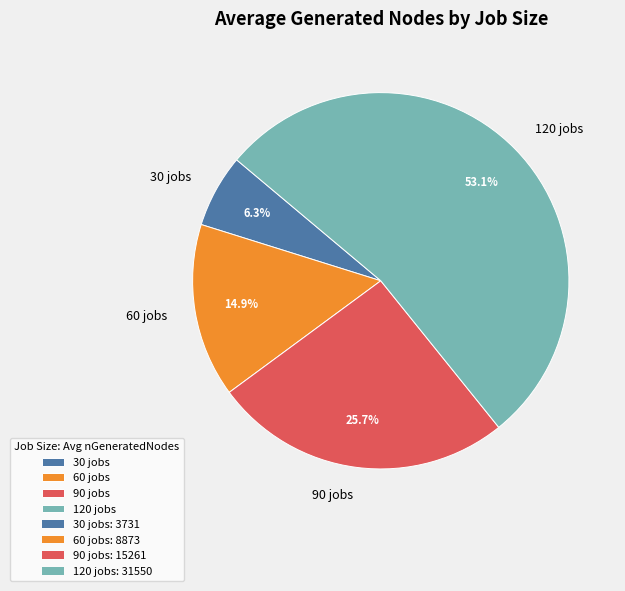

Rank the categories by value from highest to lowest.

120 jobs, 90 jobs, 60 jobs, 30 jobs